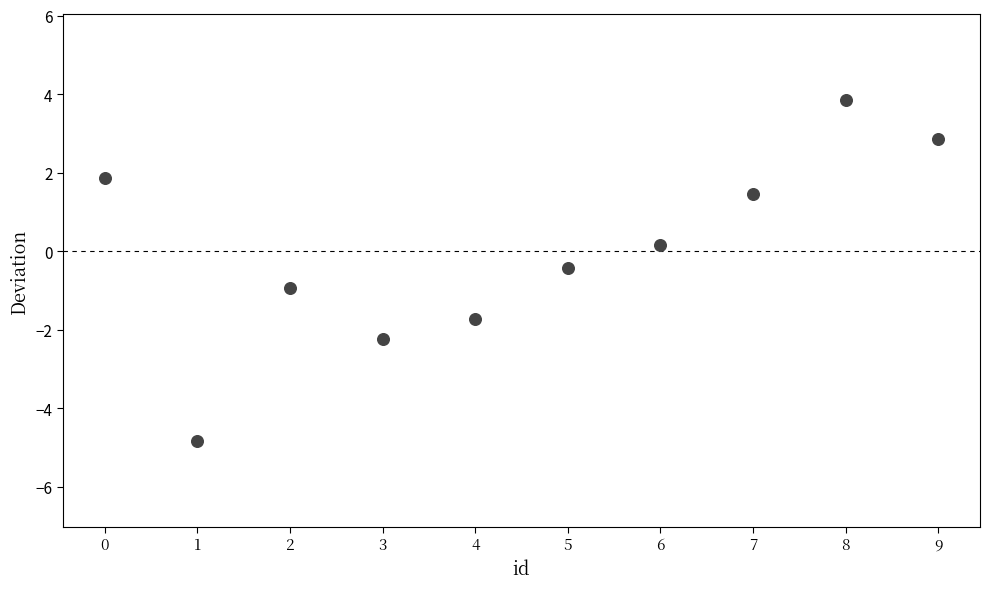

What is the range of Y values (max minus min)?

8.7